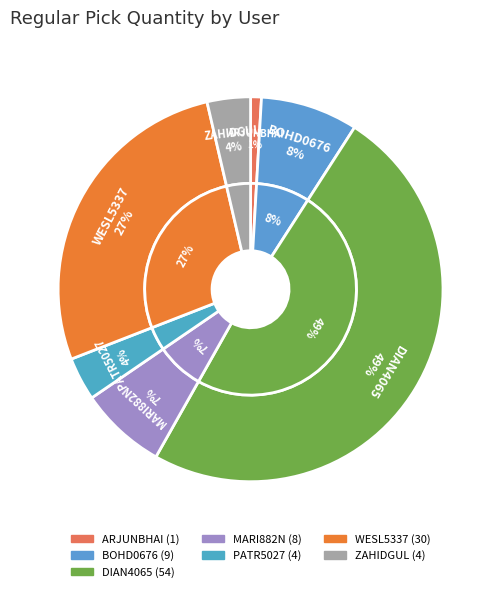

Approximately how many times larger is the value at PATR5027.AMEH compared to ZAHIDGUL.MINHAS?

1.0